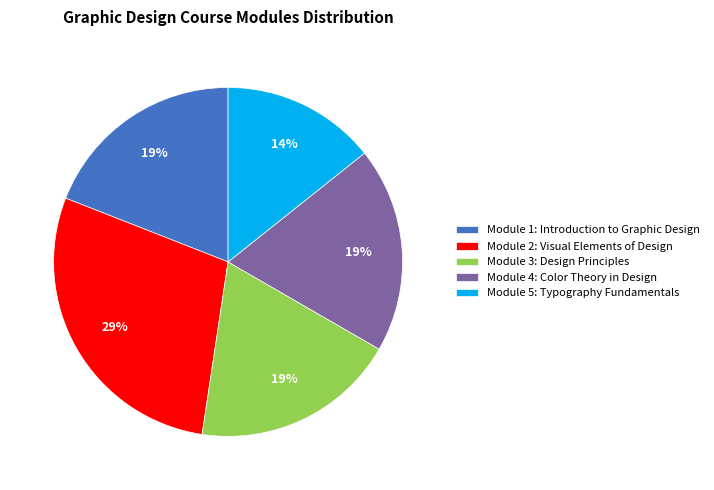

Between Module 5: Typography Fundamentals and Module 4: Color Theory in Design, which is larger?

Module 4: Color Theory in Design